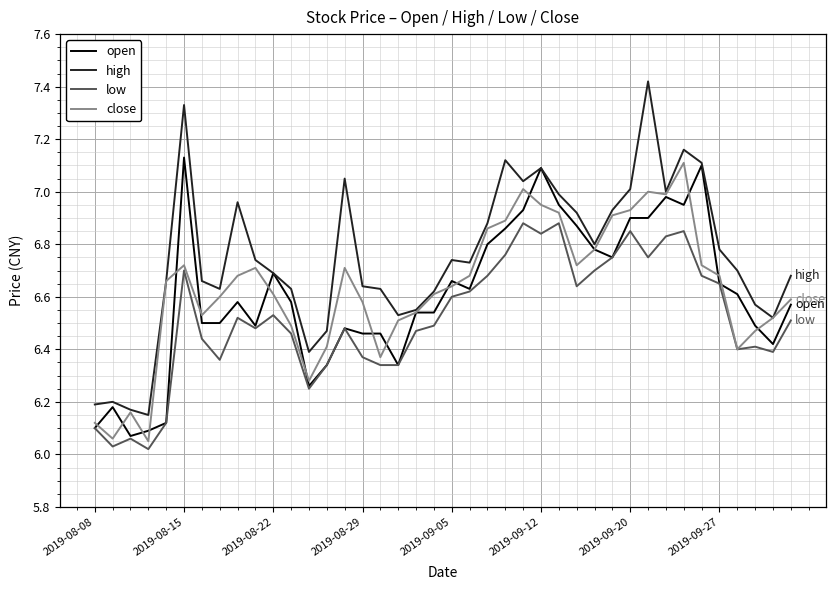

True or false: high and low intersect in this chart.

False